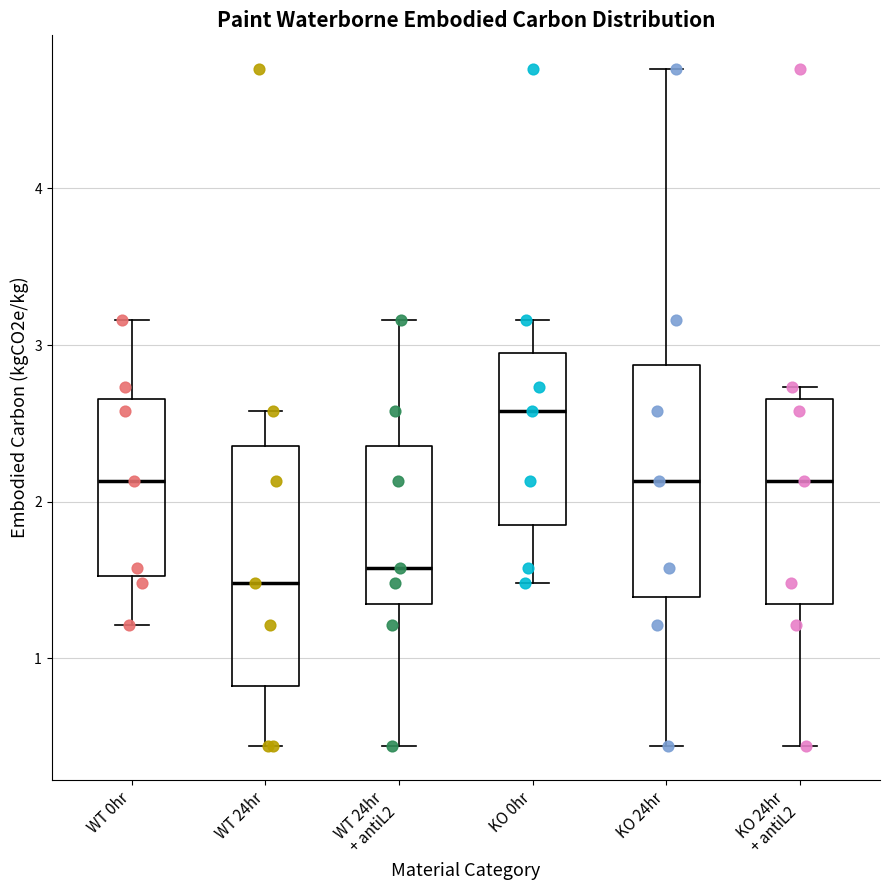

Which box has the highest median line?

KO 0hr